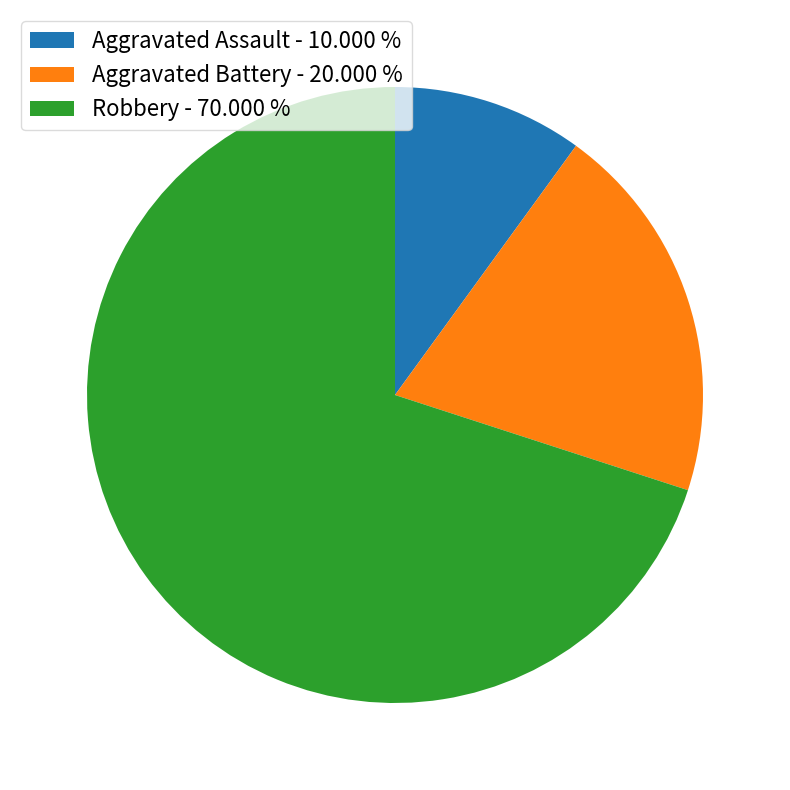

What is the smallest slice in the pie chart?

Aggravated Assault